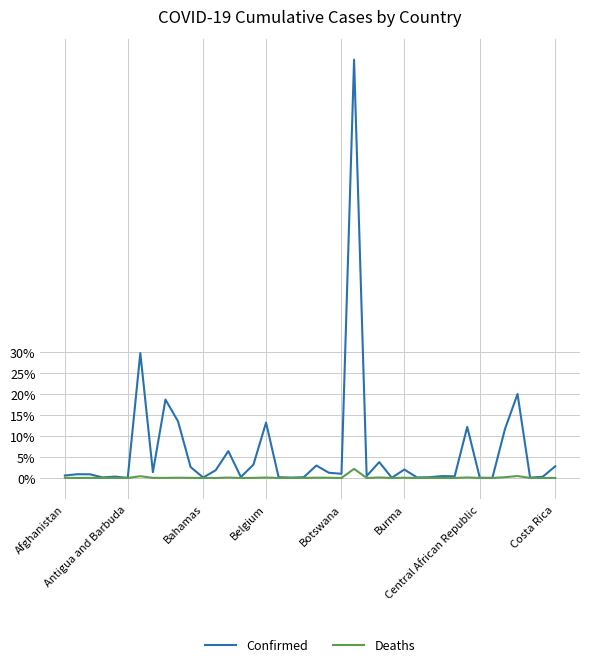

Which series has the largest total across all categories?

Confirmed